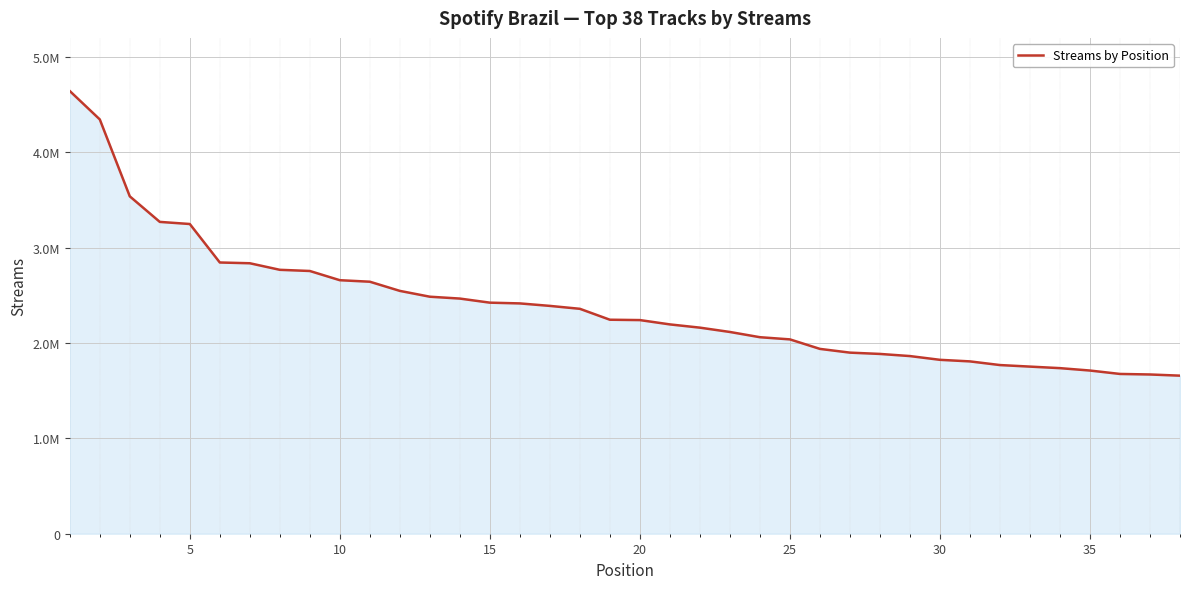

What is the difference between the maximum and minimum values?

2986310